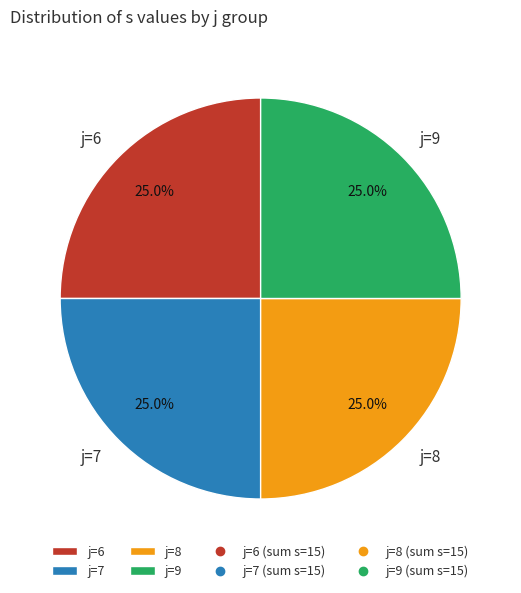

To the nearest percent, what is the average slice percentage?

25%